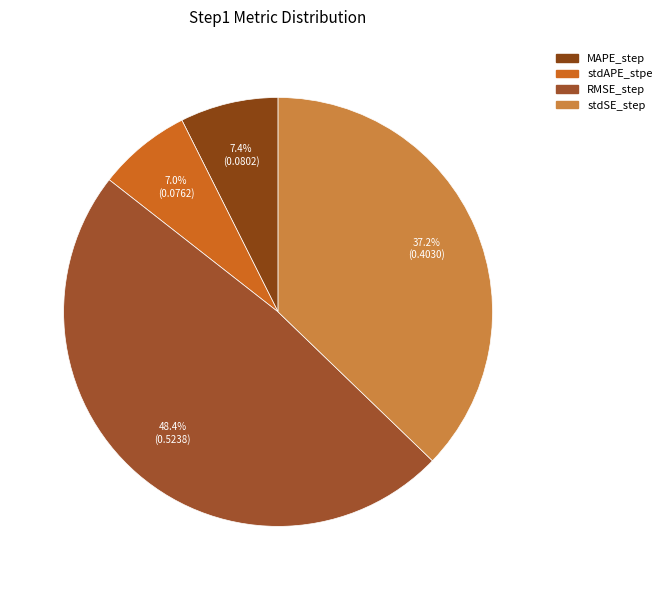

To the nearest percent, what is the difference between the RMSE_step and stdAPE_stpe slice percentages?

41%